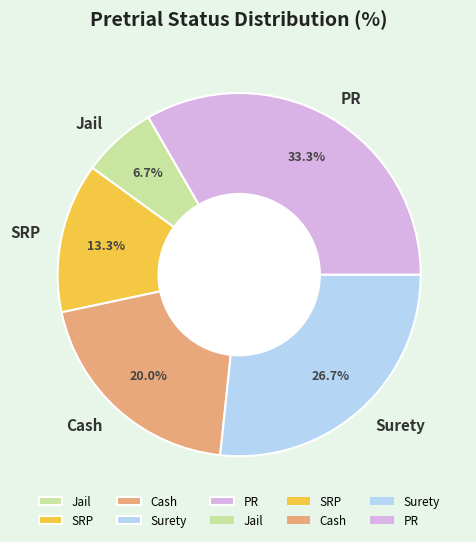

What is the largest slice in the pie chart?

PR